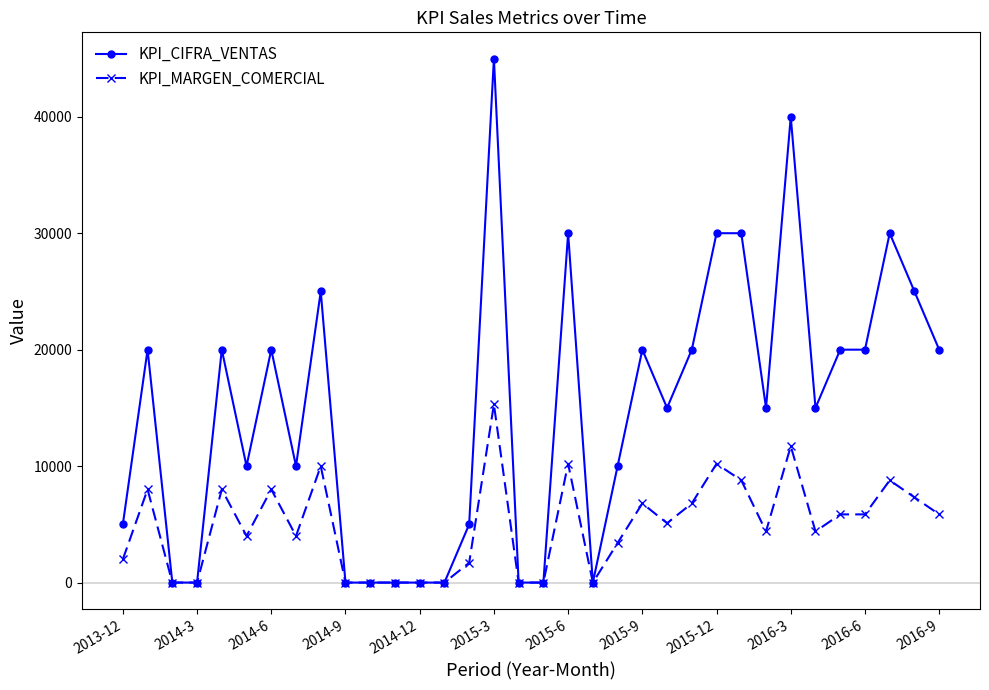

Which series has the widest spread of values?

KPI_CIFRA_VENTAS